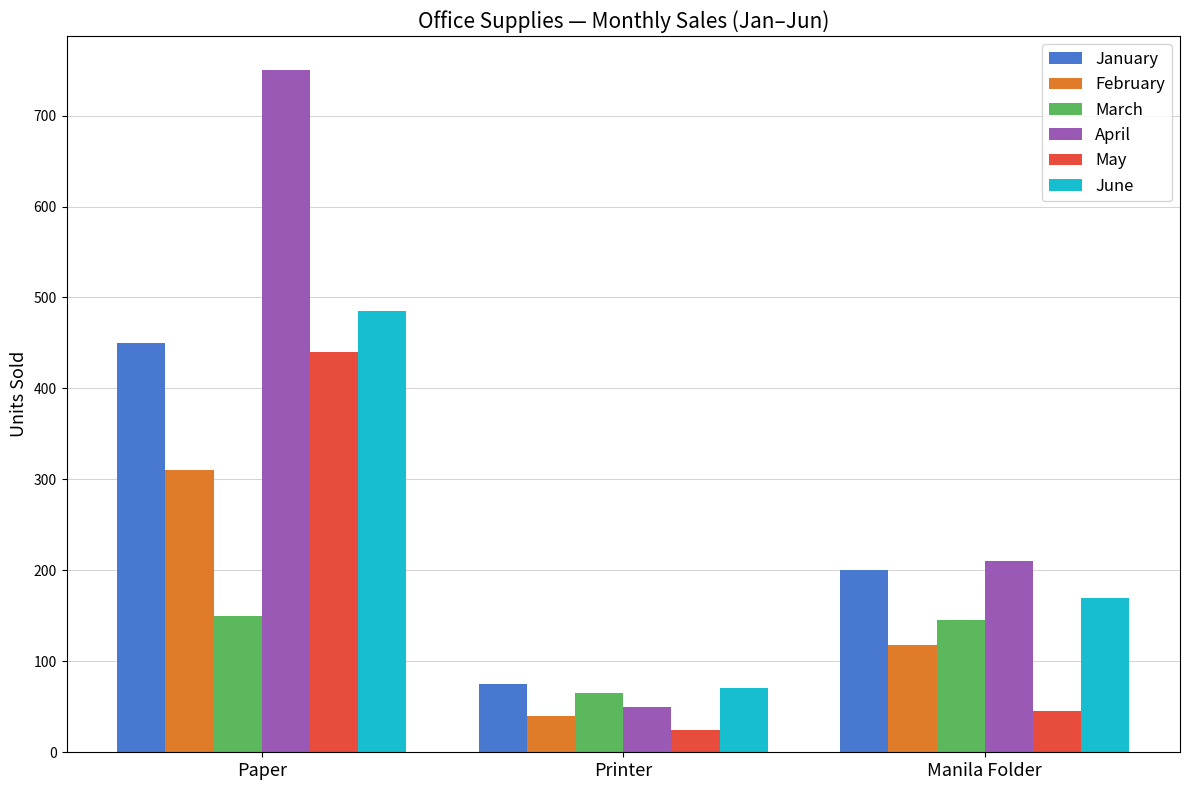

Which series has the largest total across all categories?

April